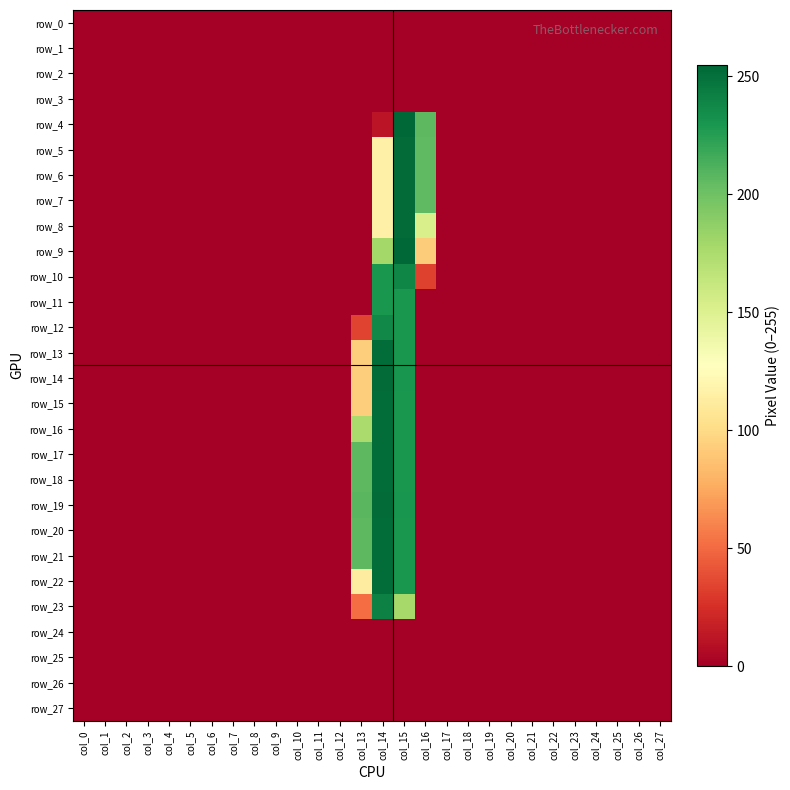

Which series changed the most between col_3 and col_10?

row_0